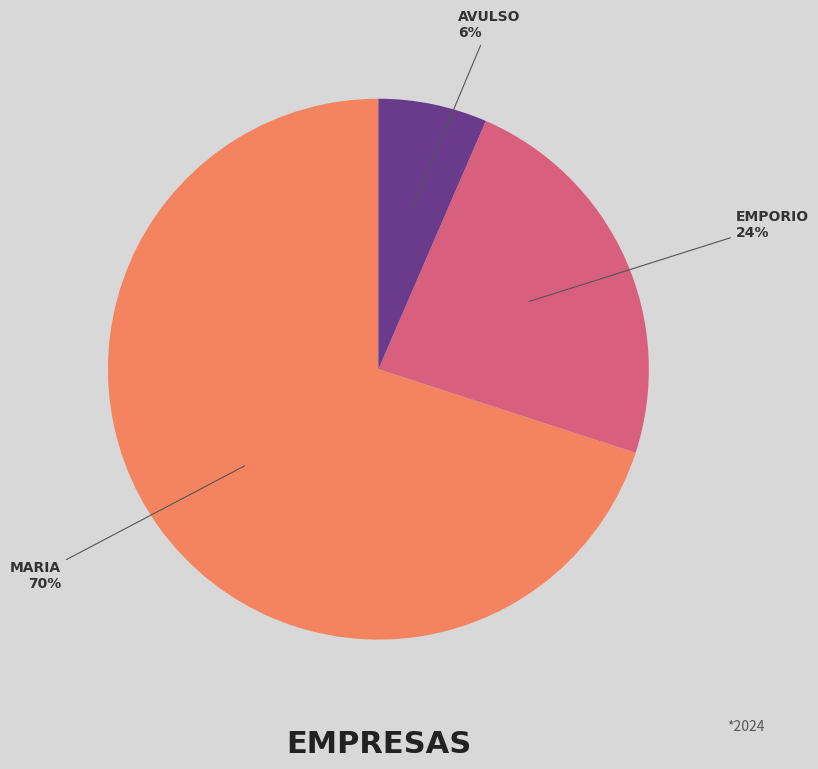

How many slices are in this pie chart?

3